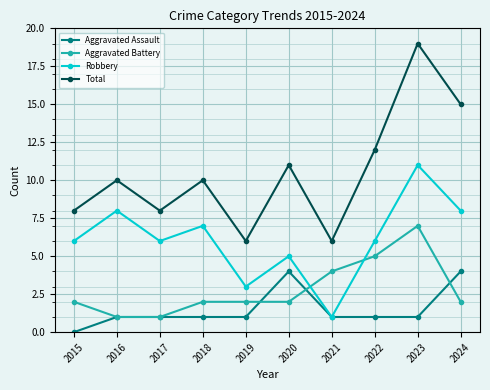

What is the difference between the maximum and second lowest values in the Total series?

13